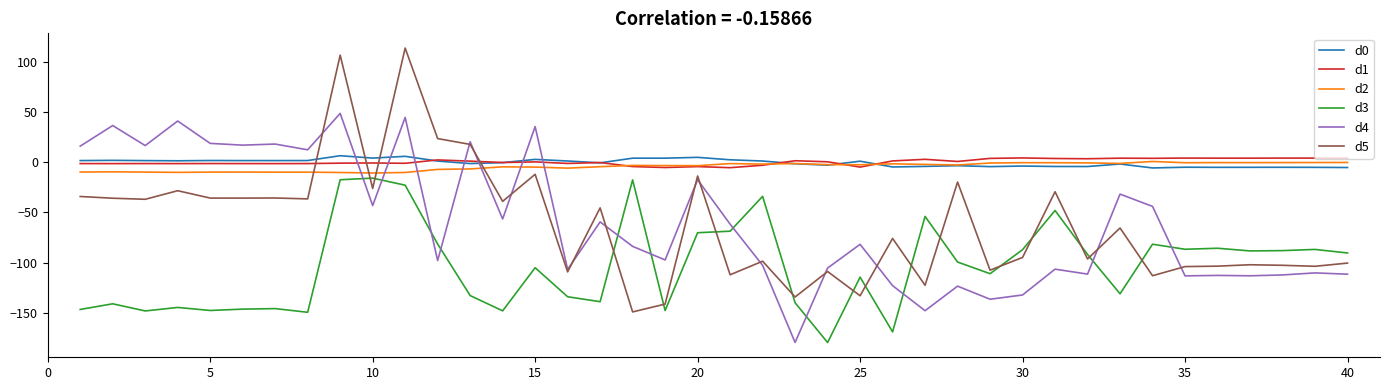

True or false: d3 and d4 cross at least once.

True